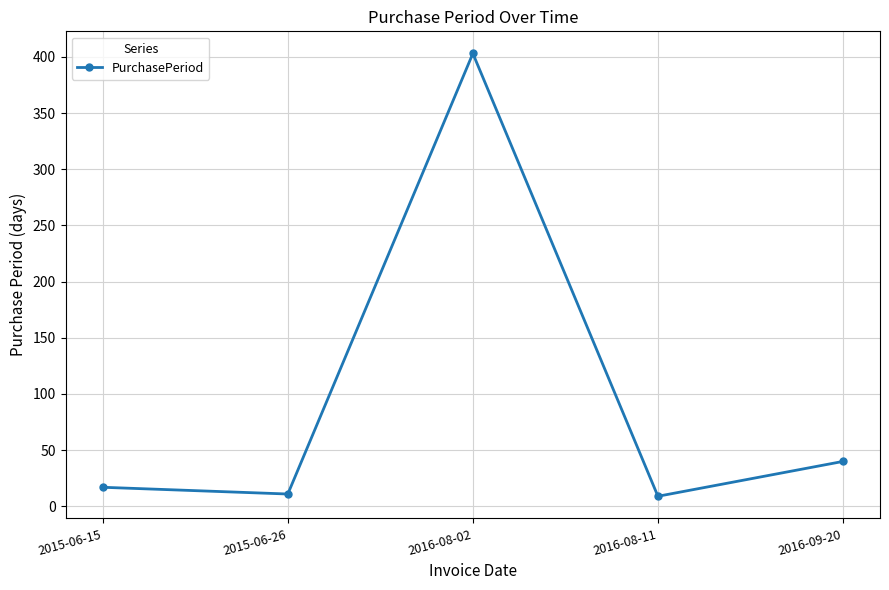

What is the sum of the values at 2016-09-20 and 2016-08-11?

49